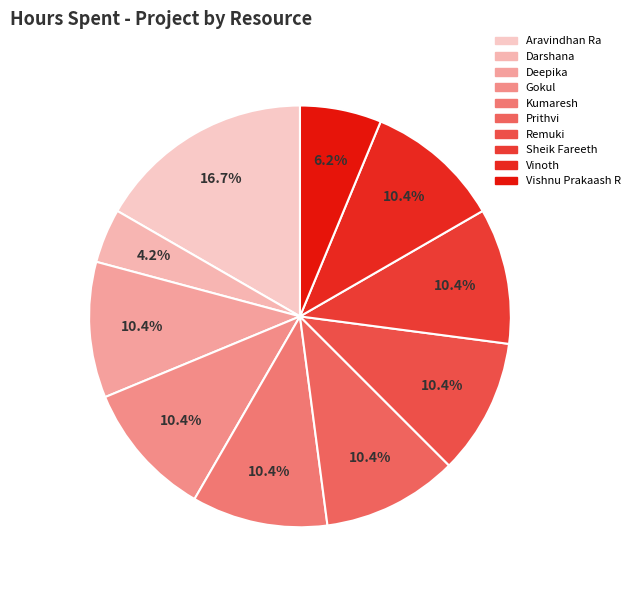

To the nearest percent, what percentage of the pie is Vishnu Prakaash R?

6%